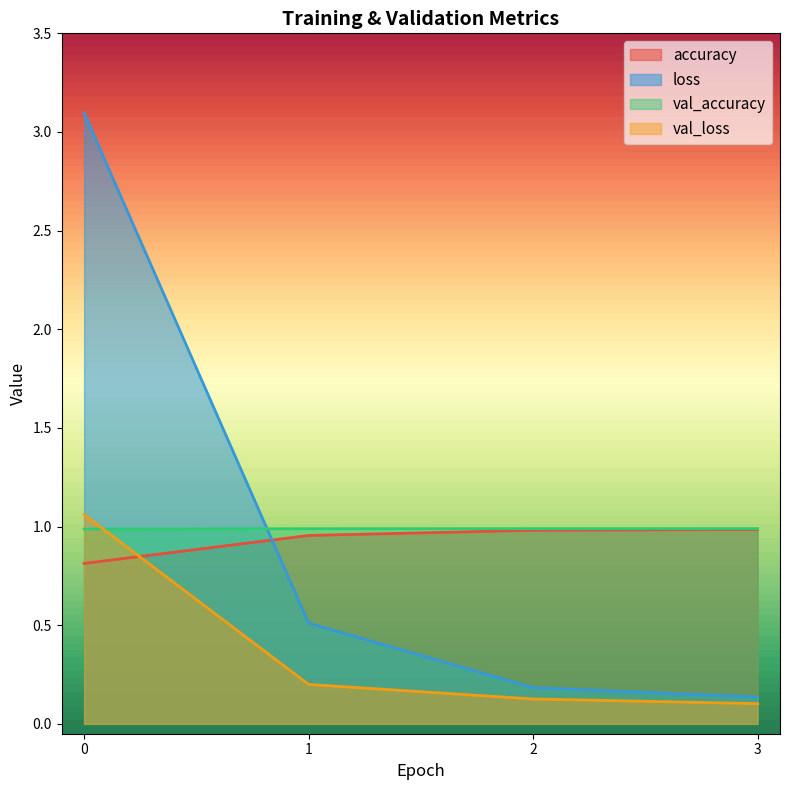

List the series in order of their peak value, highest first.

loss, val_loss, val_accuracy, accuracy